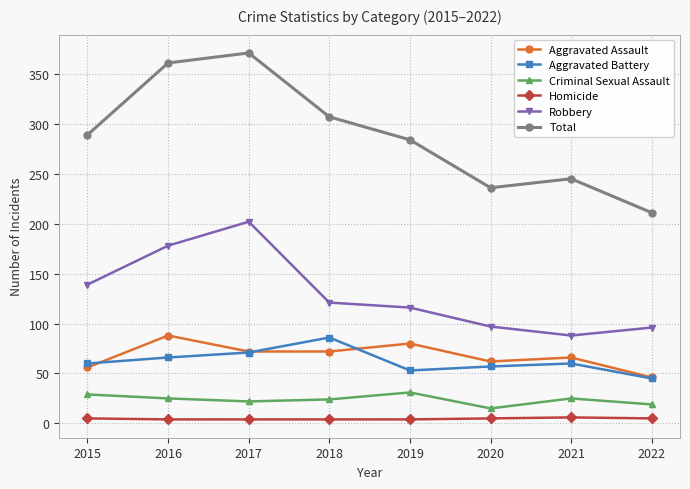

At 2018, list the series in order from smallest to largest.

Homicide, Criminal Sexual Assault, Aggravated Assault, Aggravated Battery, Robbery, Total